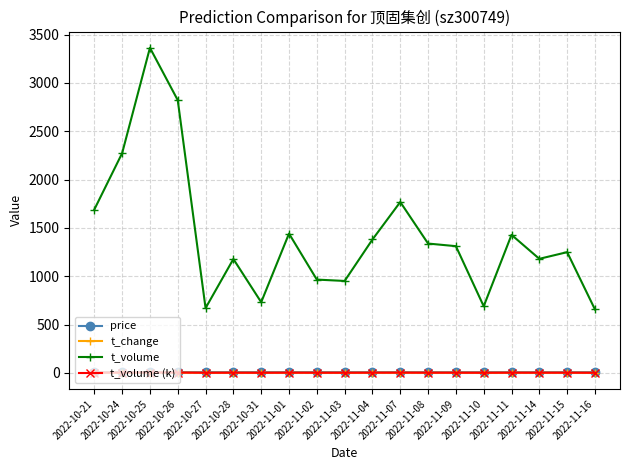

What is the value of the t_volume (k) point at the 17th from the left?

1.2